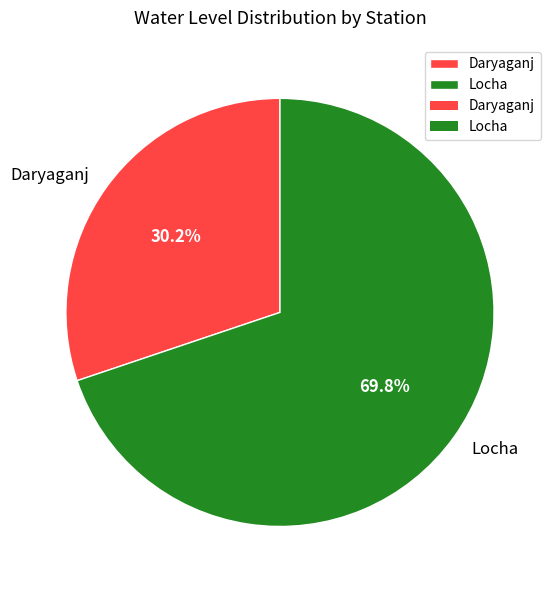

Approximately how many times larger is the value at Daryaganj compared to Locha?

0.4